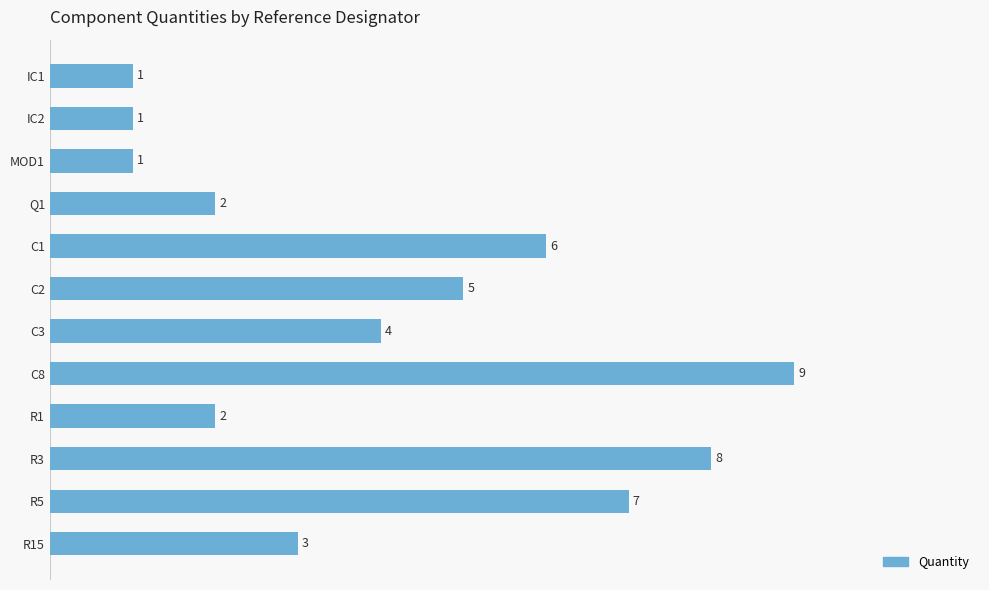

Count the number of categories in the chart.

12